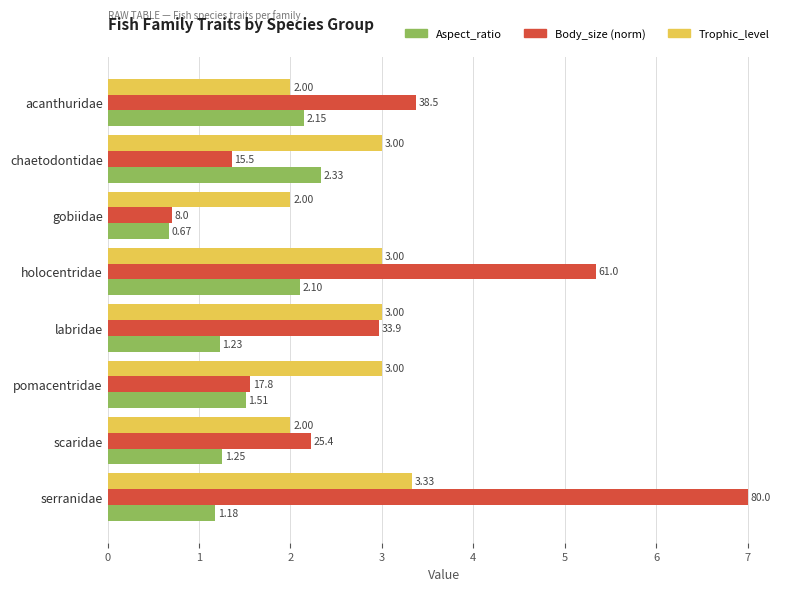

At which category is the sum across all series the highest?

serranidae